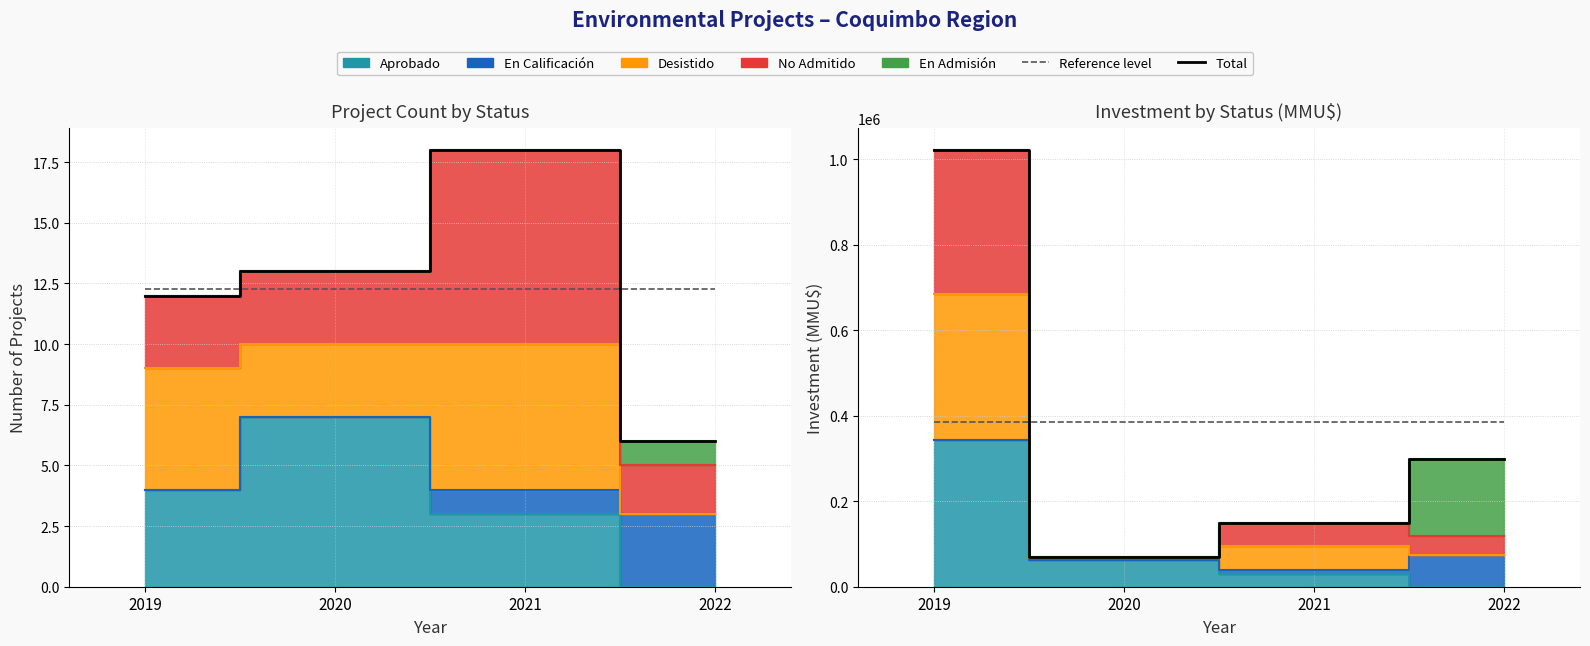

Which series has the largest range (max minus min)?

Total investment